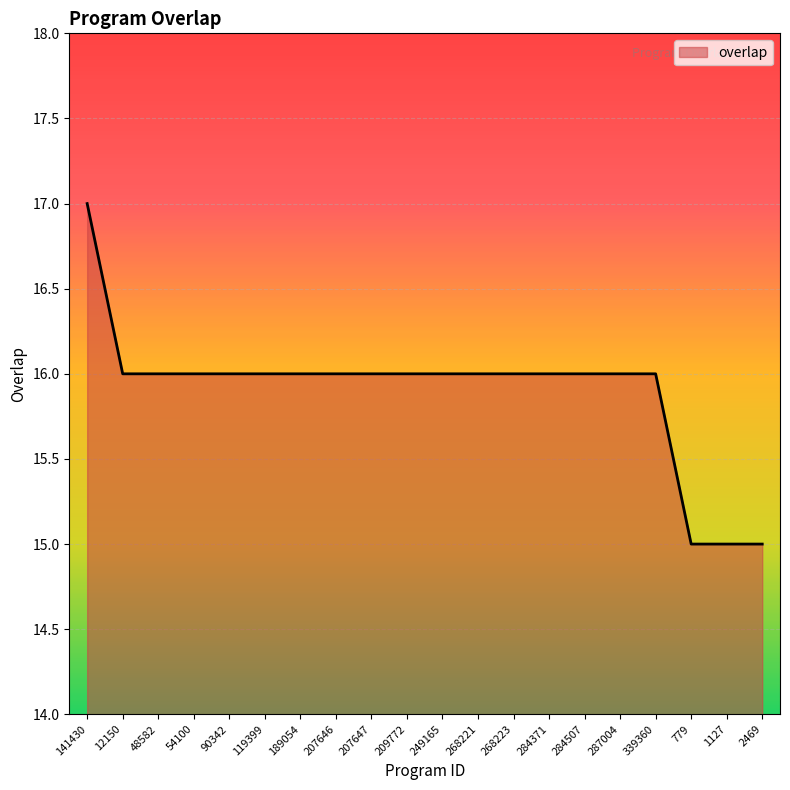

What is the ratio of the value at 287004 to the value at 207646?

1.0